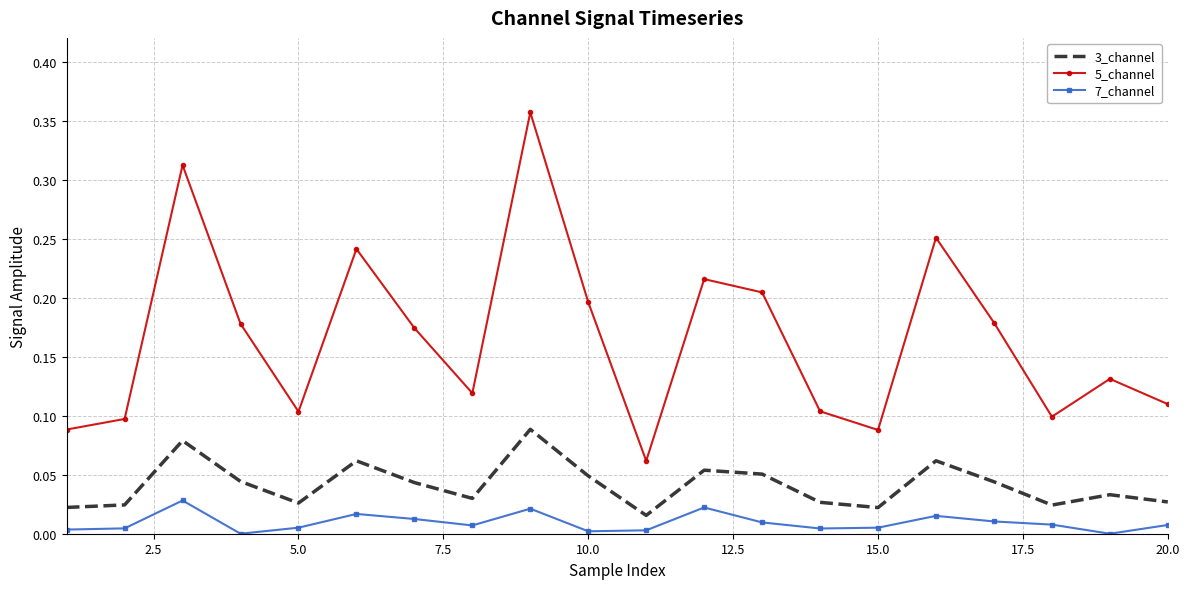

True or false: 7_channel and 5_channel intersect in this chart.

False